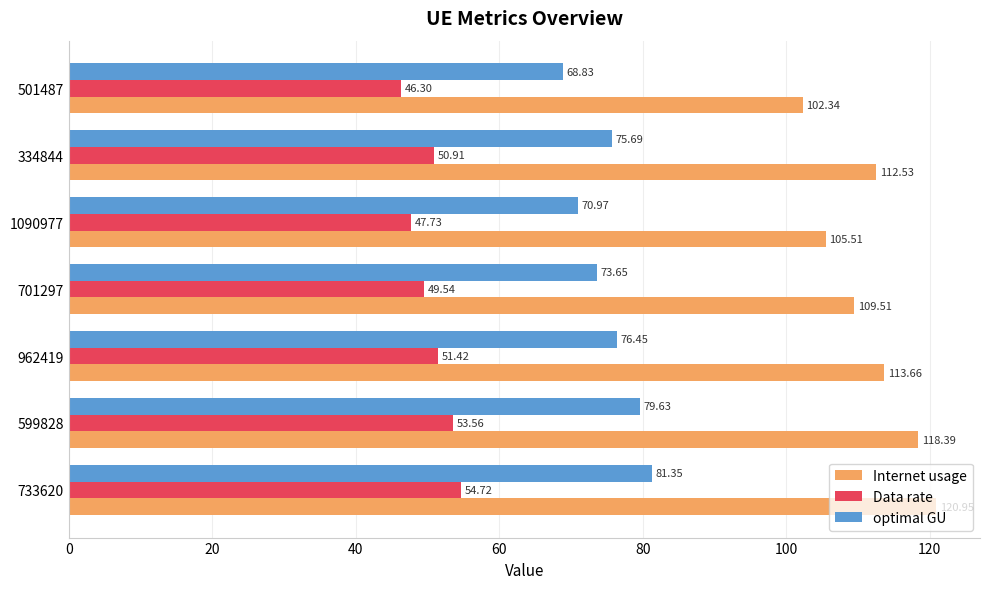

What is the average value of the optimal GU series?

75.2